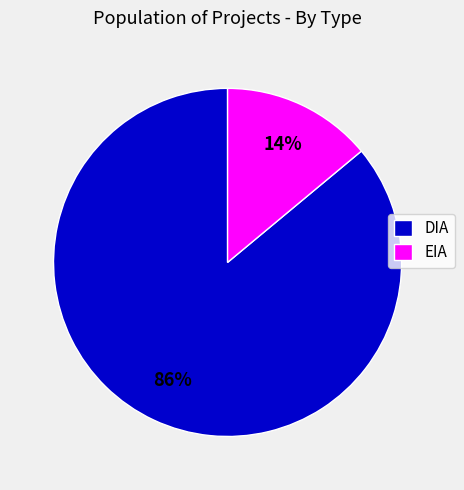

True or false: EIA accounts for 14% of the total.

True